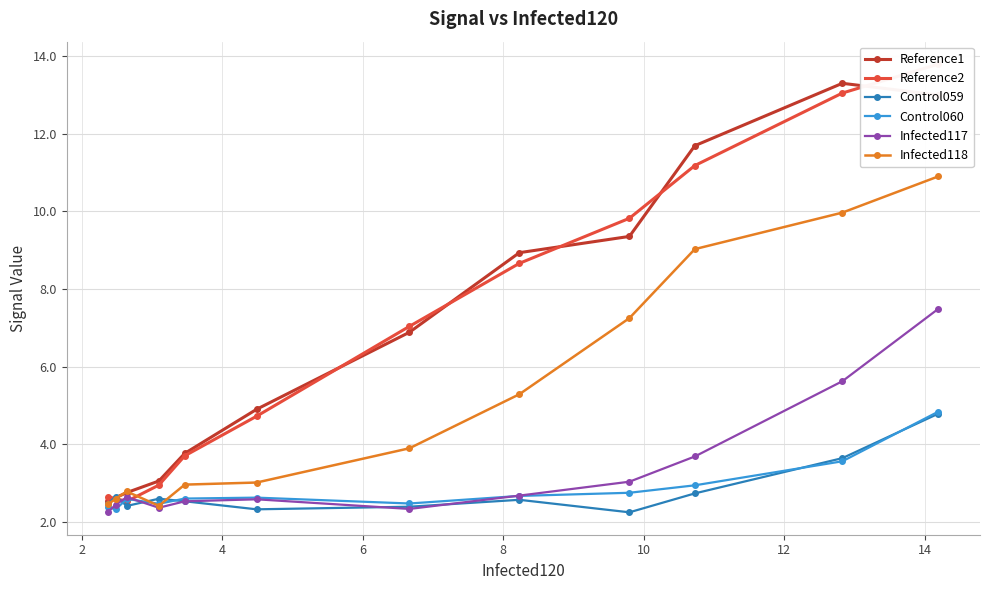

Is it true that Reference1 equals 4.3 at 10?

False